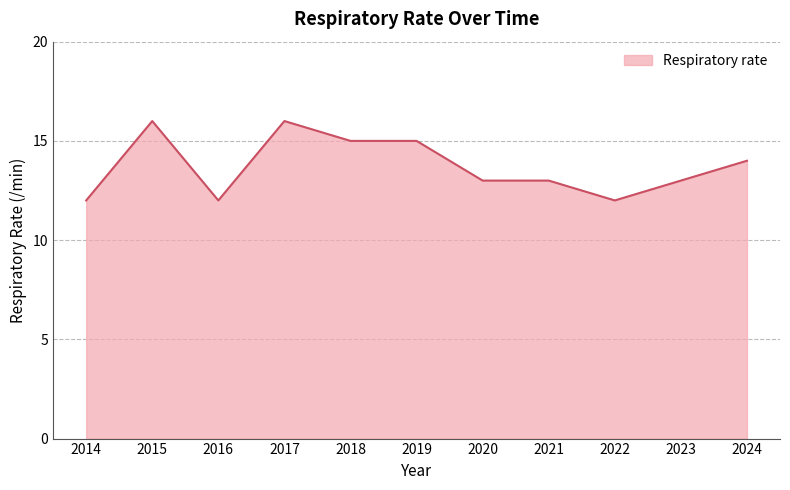

Reading left to right, transcribe all the data shown in this chart.

2014=12	2015=16	2016=12	2017=16	2018=15	2019=15	2020=13	2021=13	2022=12	2023=13	2024=14